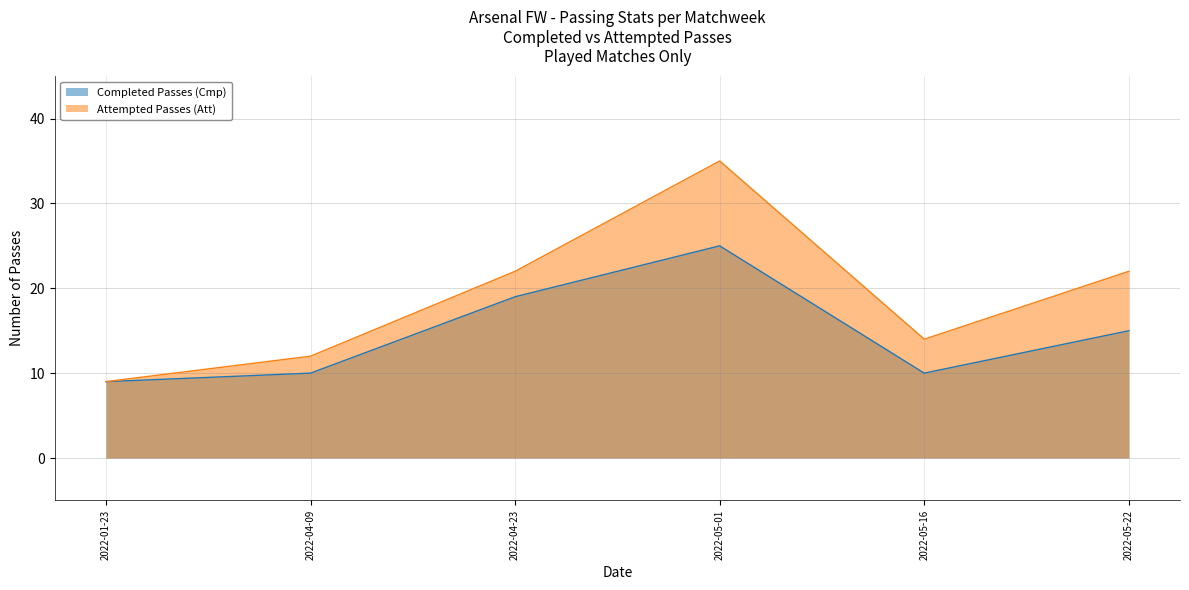

Between 2022-05-16 and 2022-05-01, which is larger?

2022-05-01